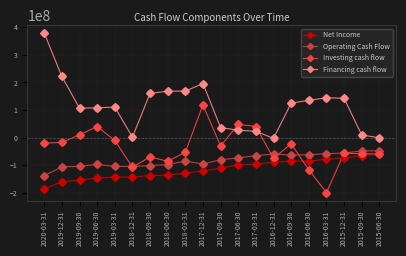

Which series has the largest range (max minus min)?

Financing cash flow